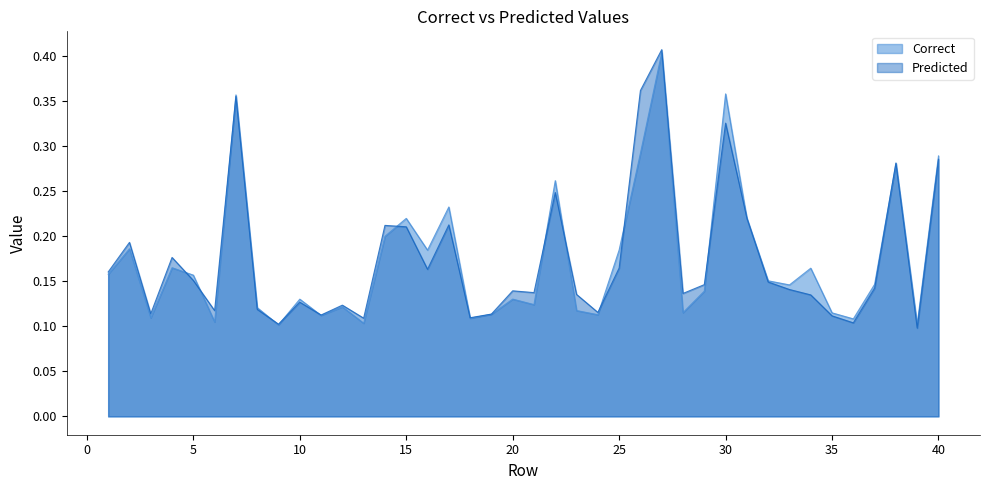

The Correct series shows 0.2 at 35. True or false?

False